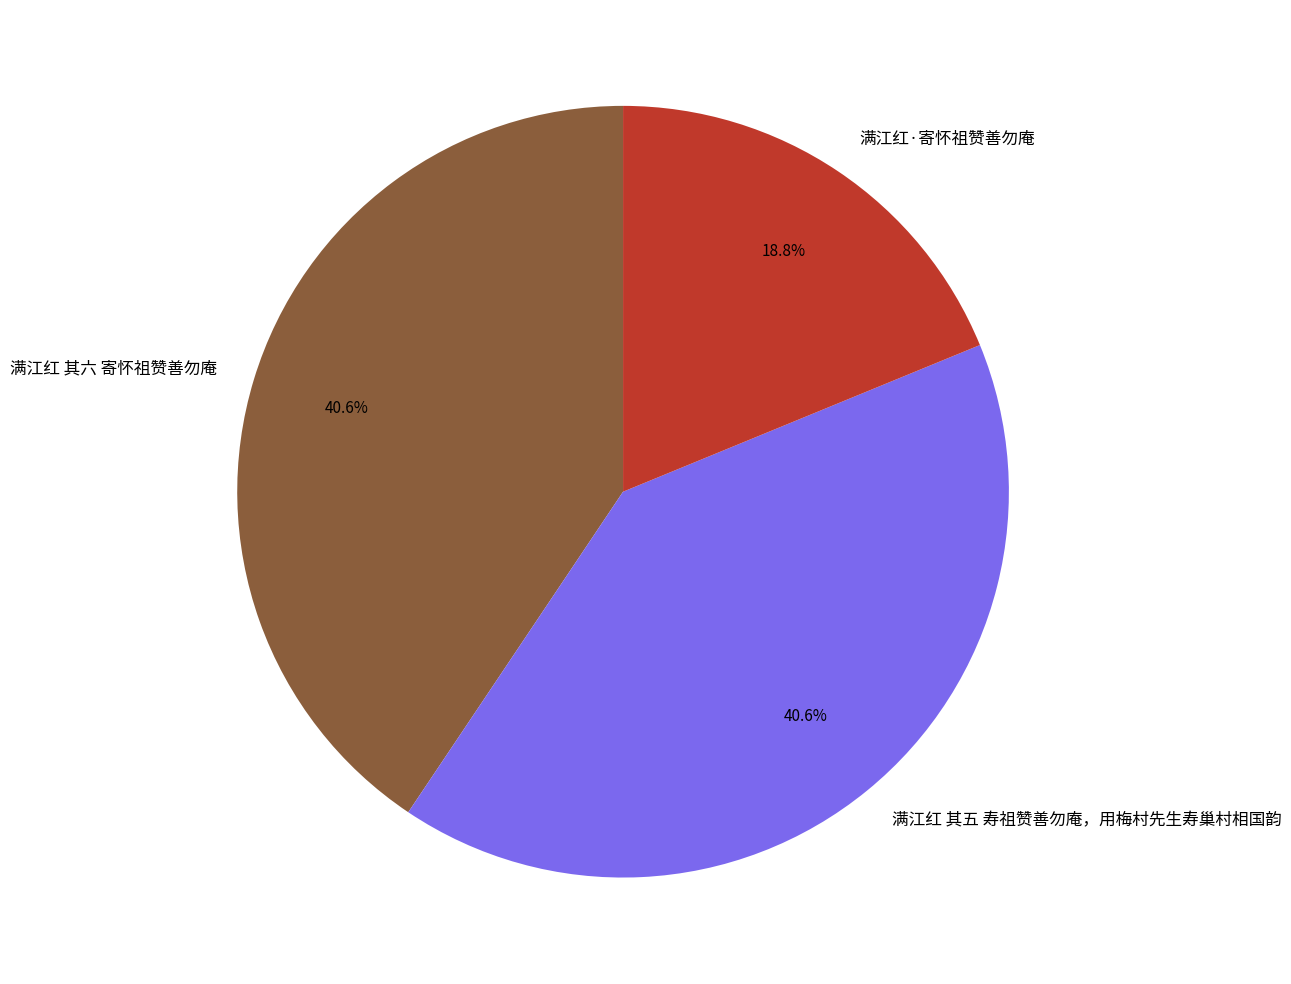

Is it true that 满江红 其六 寄怀祖赞善勿庵 is 41% of the pie?

True